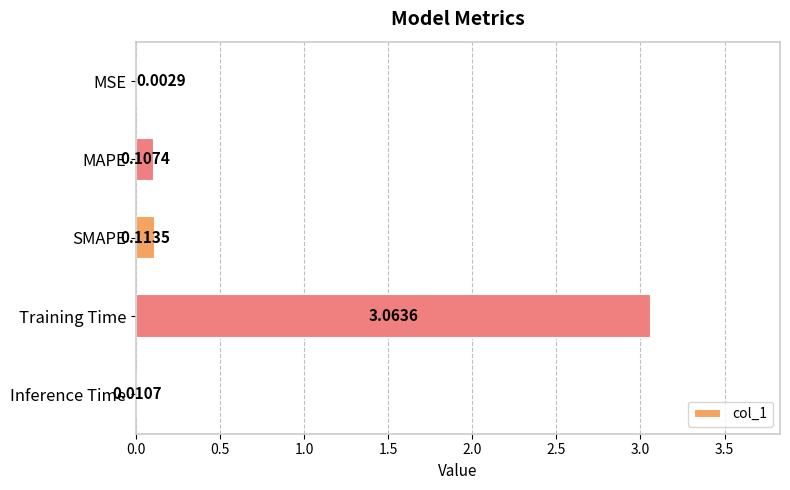

What is the change in value from Training Time to Inference Time?

-3.1